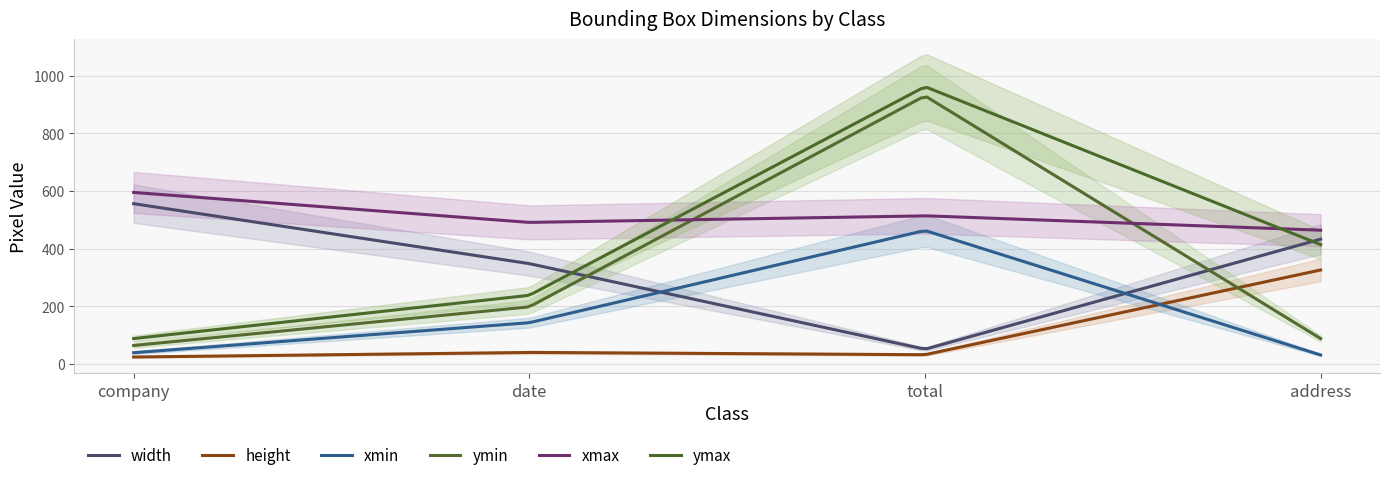

Where is the first local minimum for width?

total